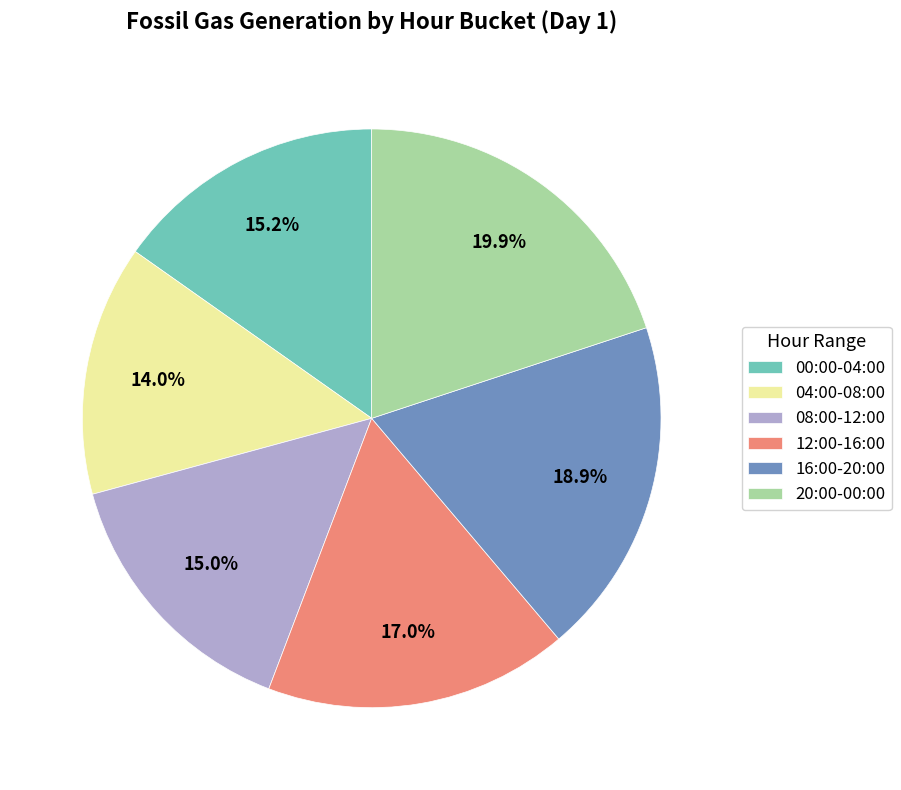

Which has a higher value, 12:00-16:00 or 04:00-08:00?

12:00-16:00